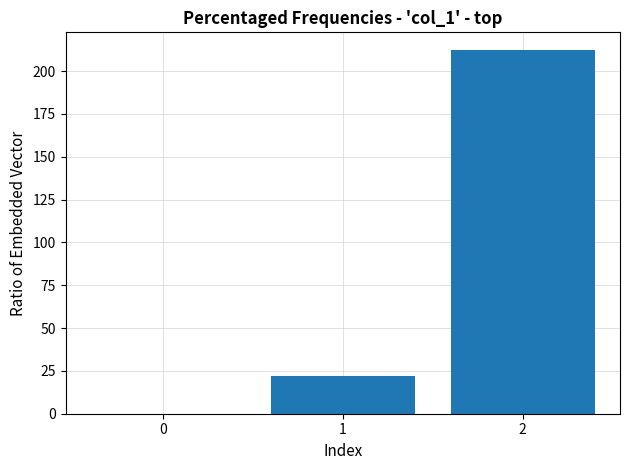

Which has a higher value, 2 or 1?

2